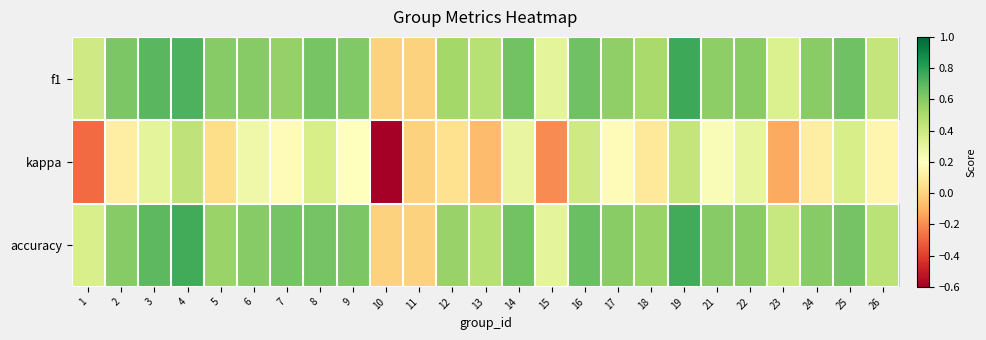

What is the smallest value displayed?

-0.6